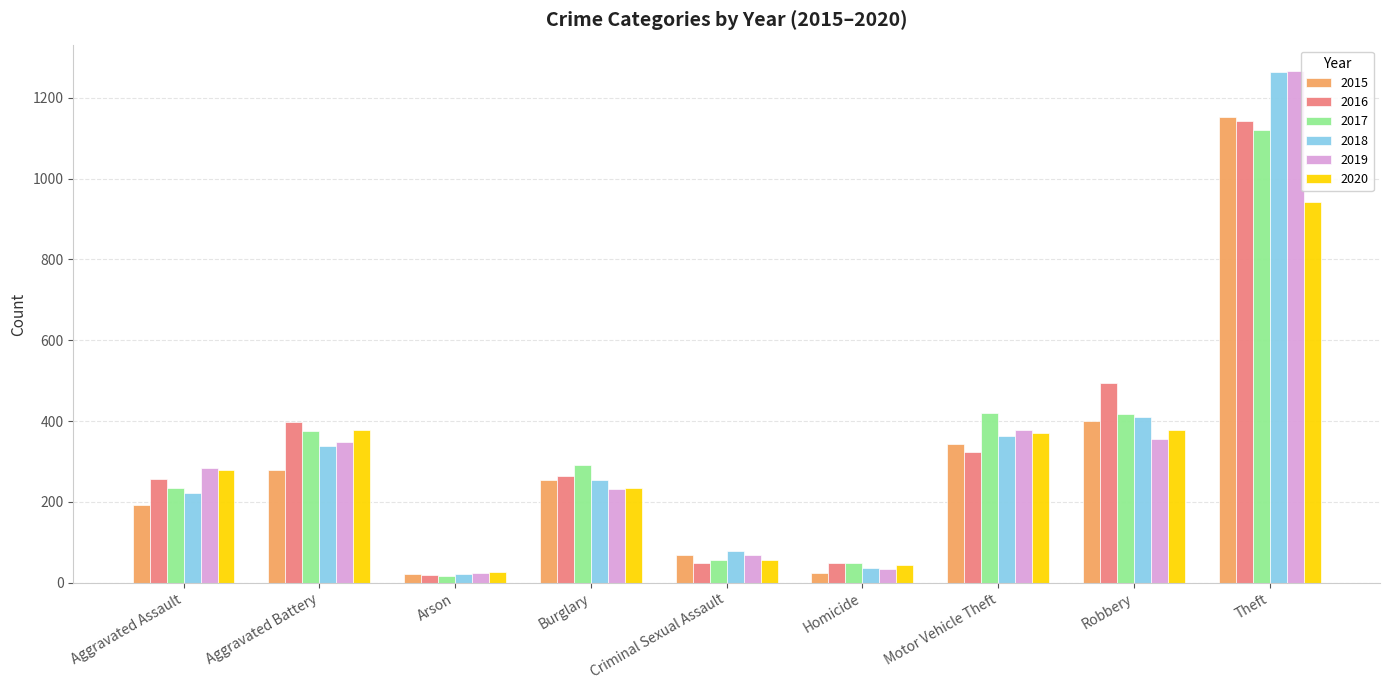

What is the average value of the 2017 series?

331